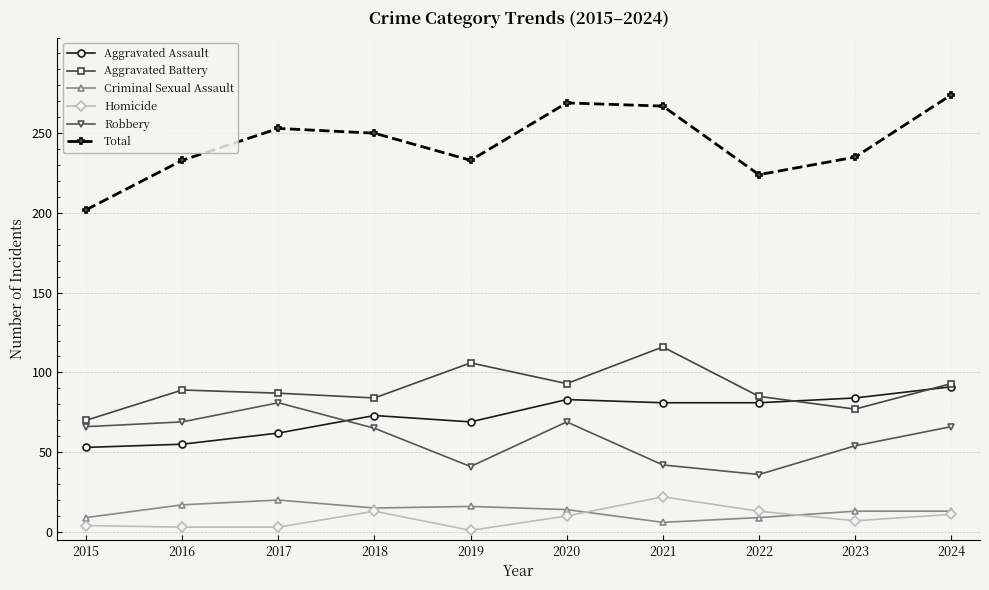

The Robbery series shows 66 at 2024. True or false?

True